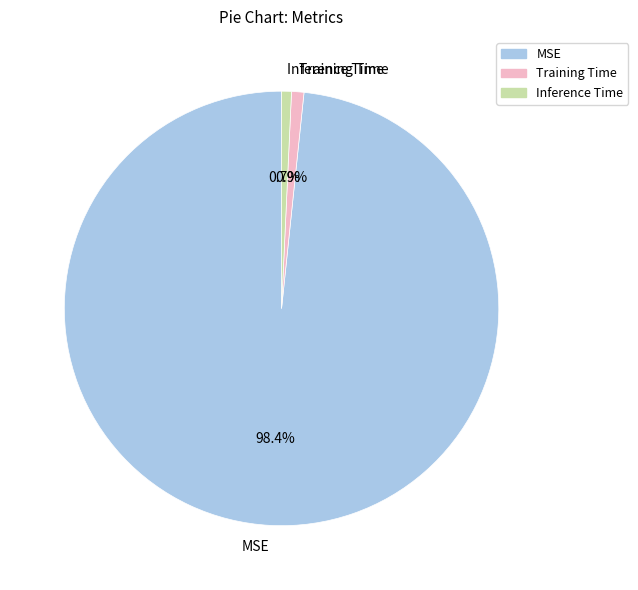

Which has a higher value, MSE or Inference Time?

MSE